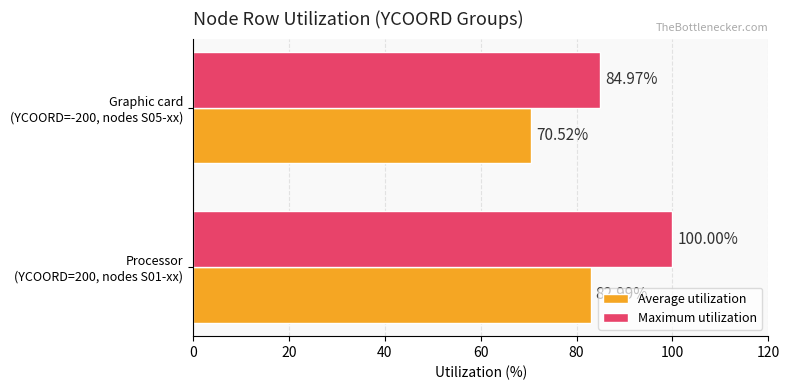

What is the sum of all Maximum utilization values?

185.0